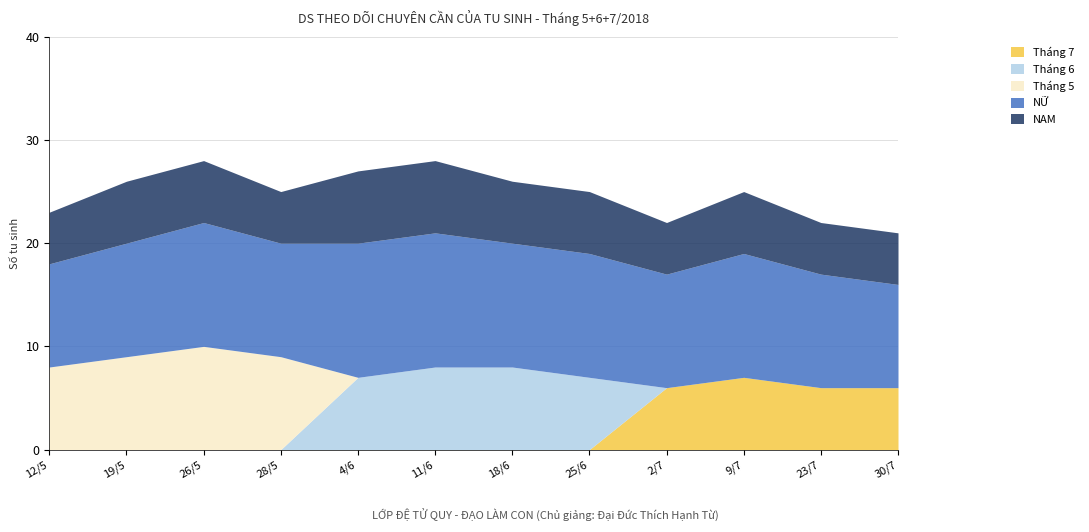

What are all the series names shown in the legend?

Tháng 7, Tháng 6, Tháng 5, NỮ, NAM